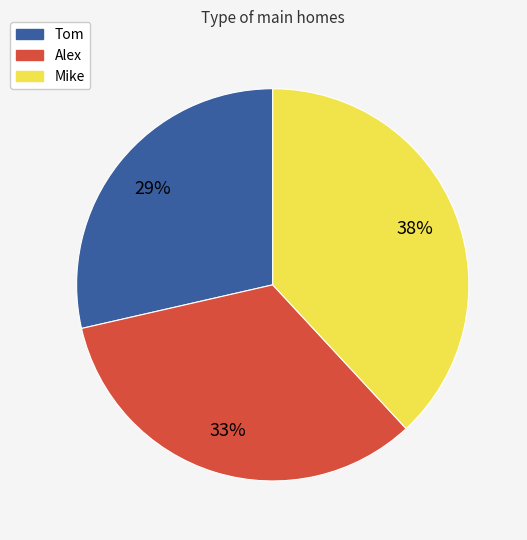

The Tom slice represents 36% of the pie. True or false?

False